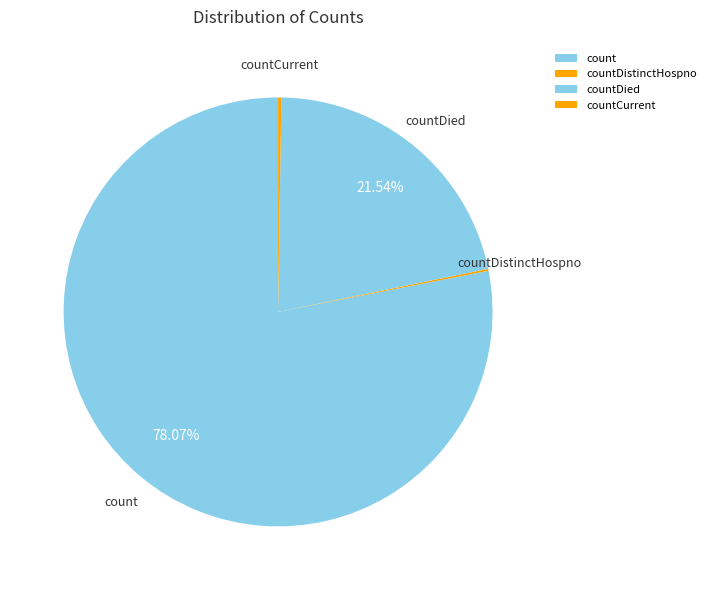

Which category accounts for the majority?

count